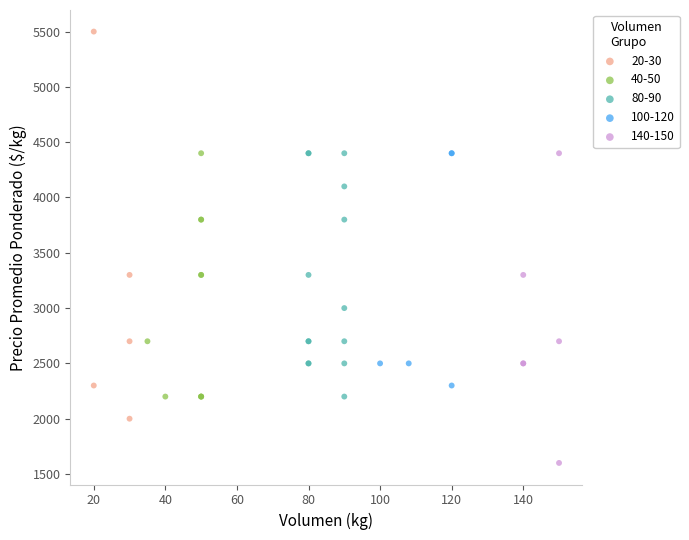

Which series reaches the maximum Y coordinate?

20-30